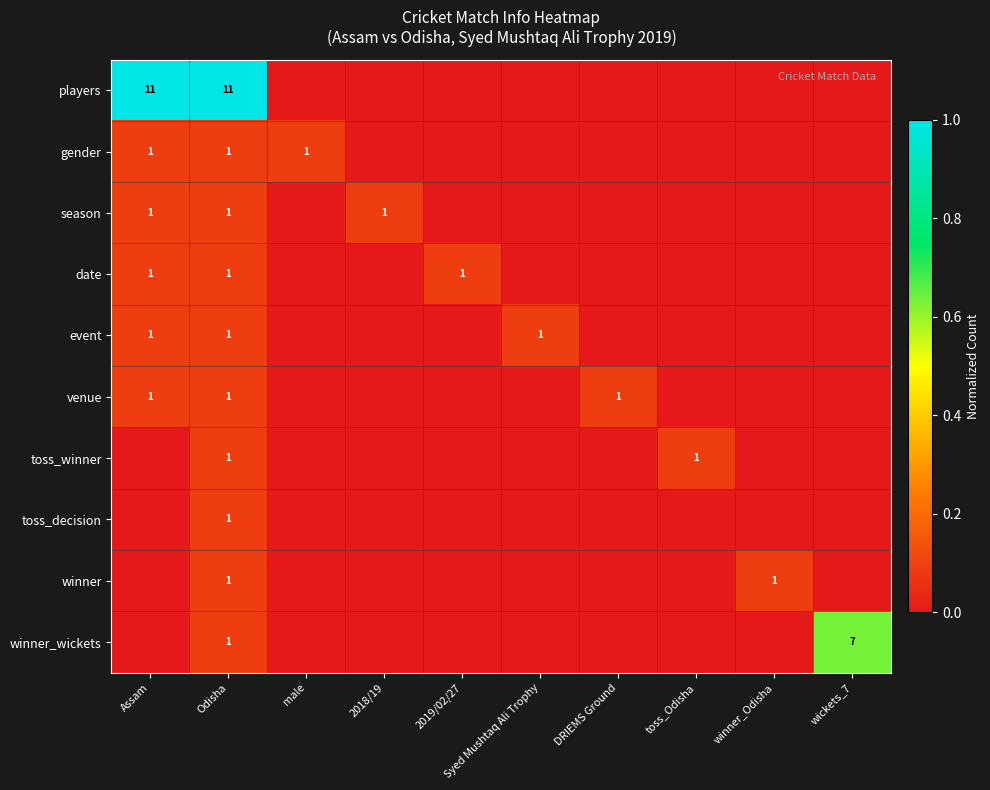

What is the total value across all series at Odisha?

20